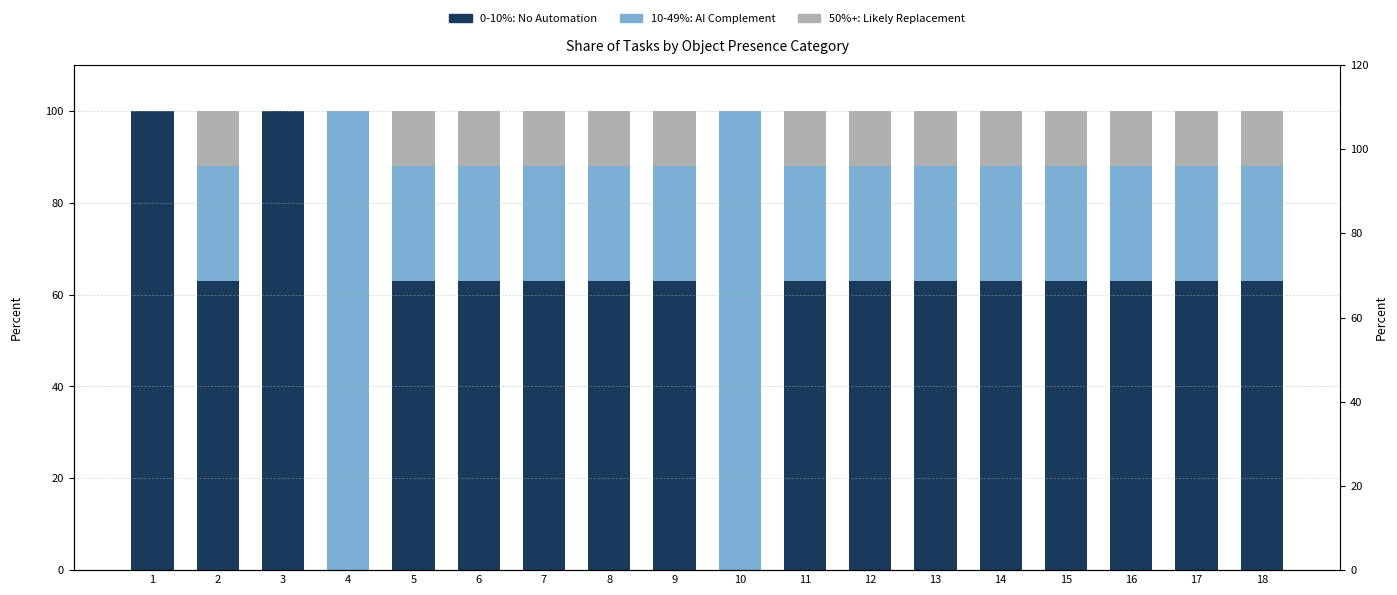

What is the value of the 50%+: Likely Replacement bar at the 18th from the left?

12